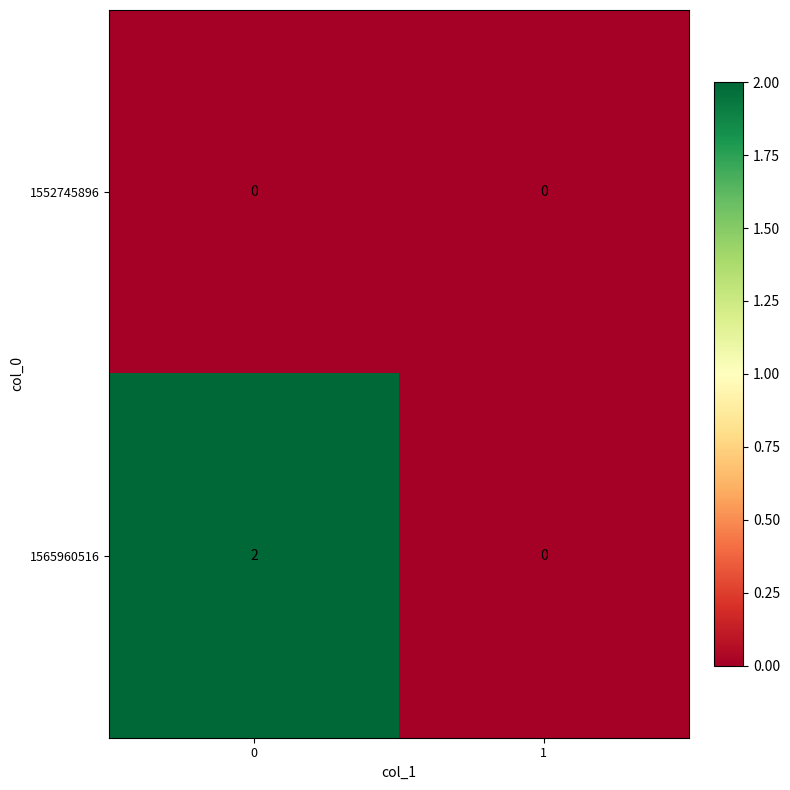

Which series has the widest spread of values?

1565960516